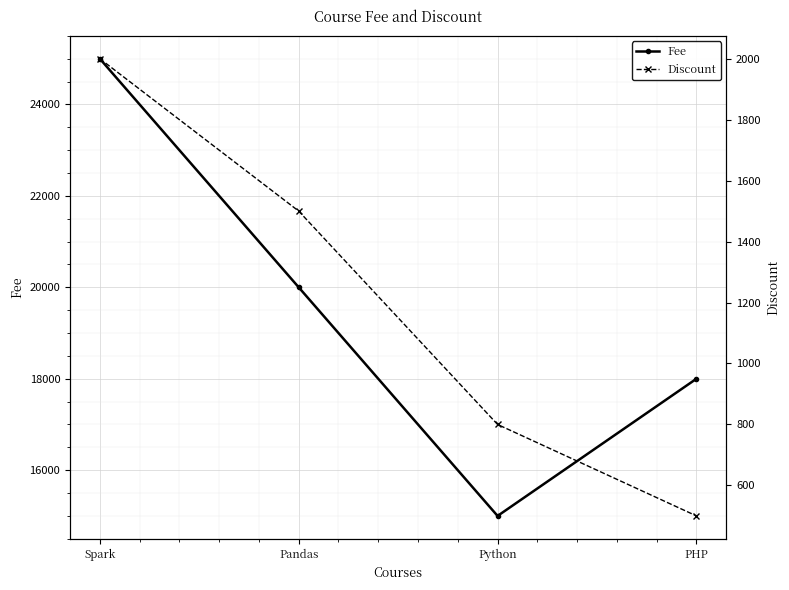

What is the minimum value for Fee?

15000